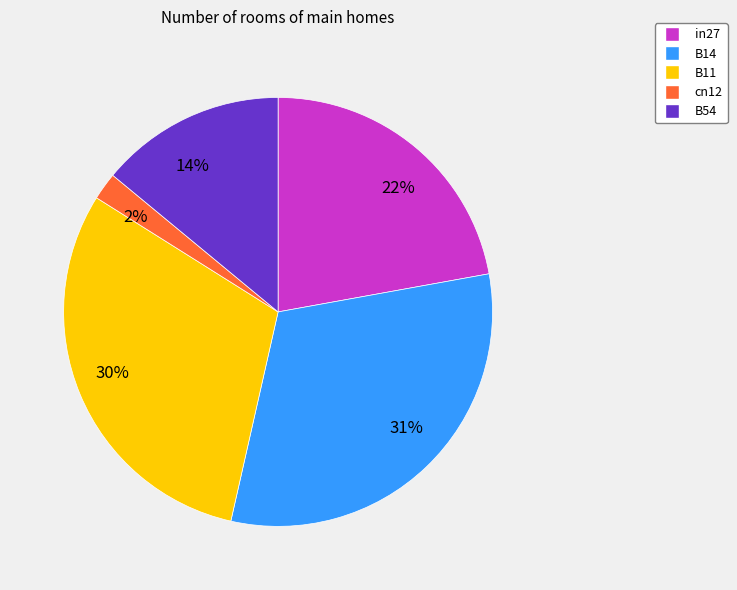

The 2% slice represents 2% of the pie. True or false?

True